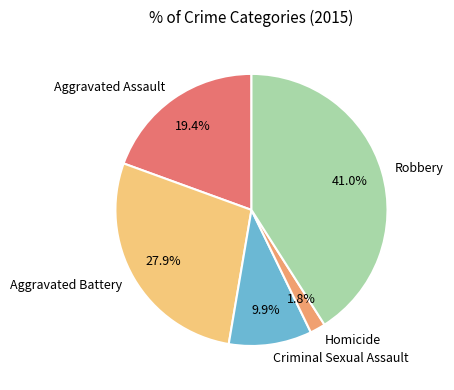

Which category has the smallest portion of the pie?

Homicide